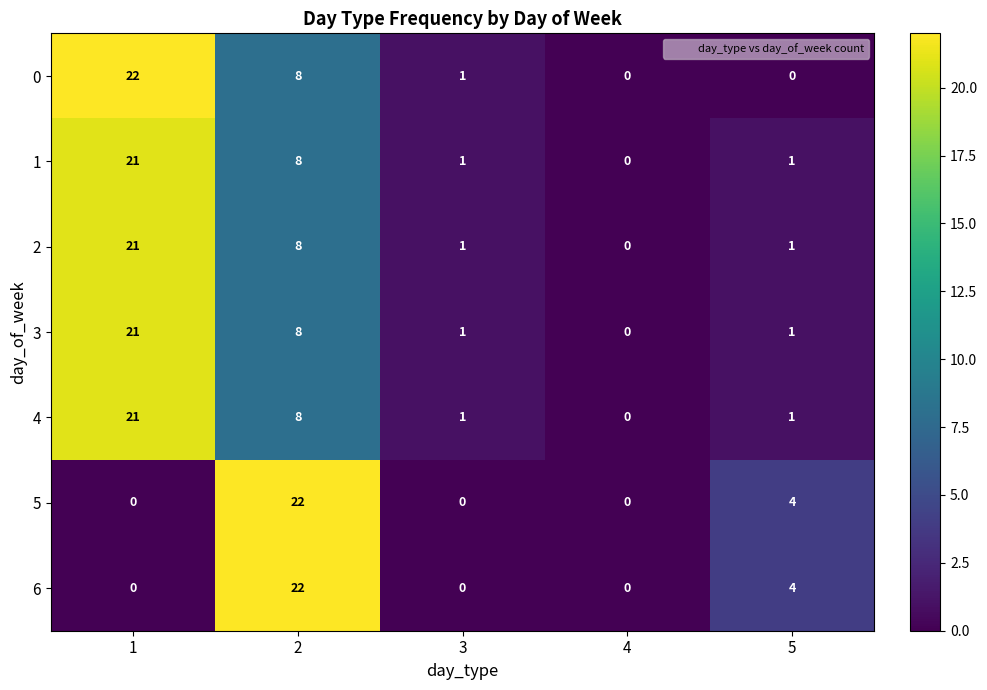

Is the value of 4 at 3 greater than the value of 2 at 1?

No